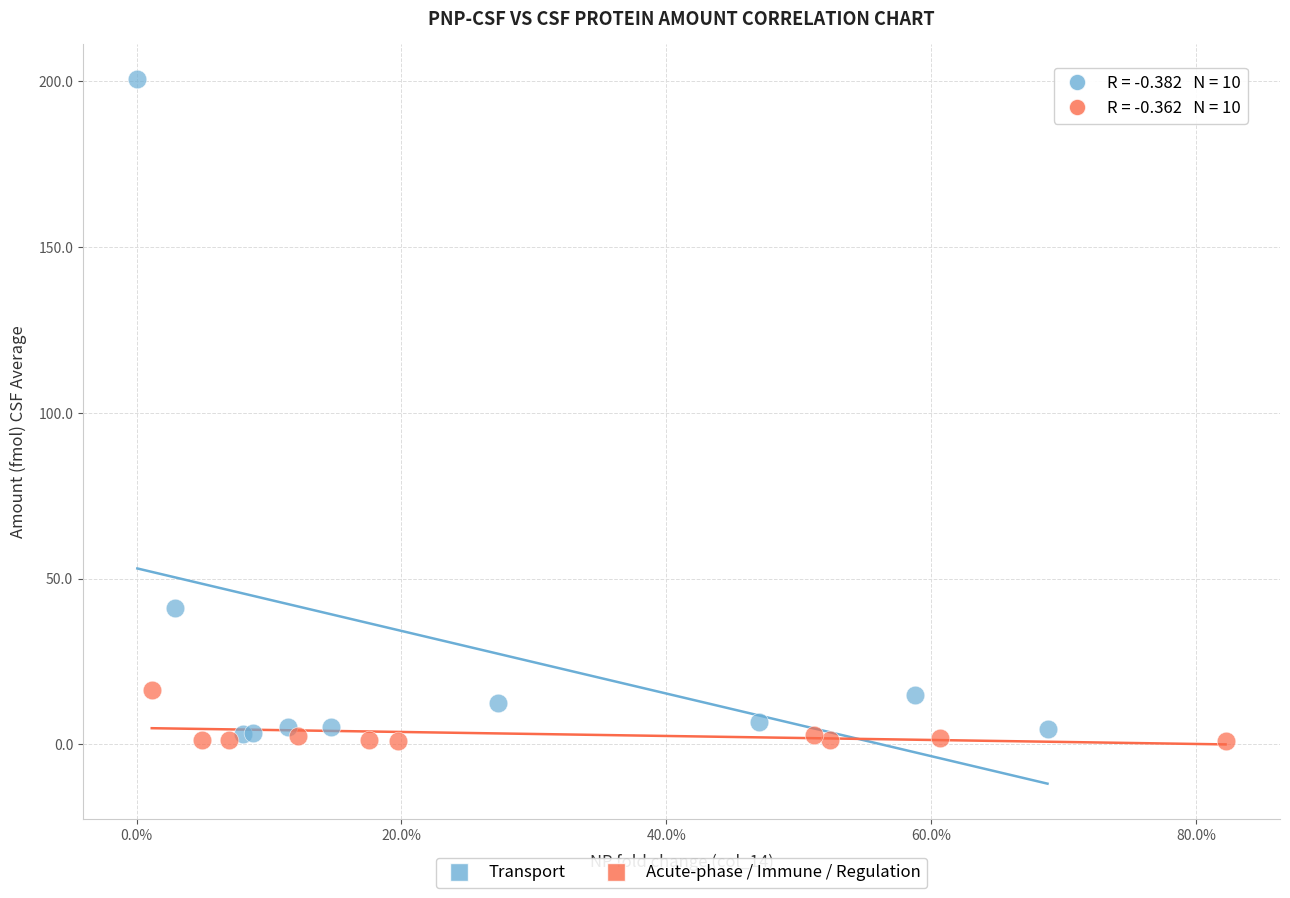

Which series contains the highest Y value?

Transport